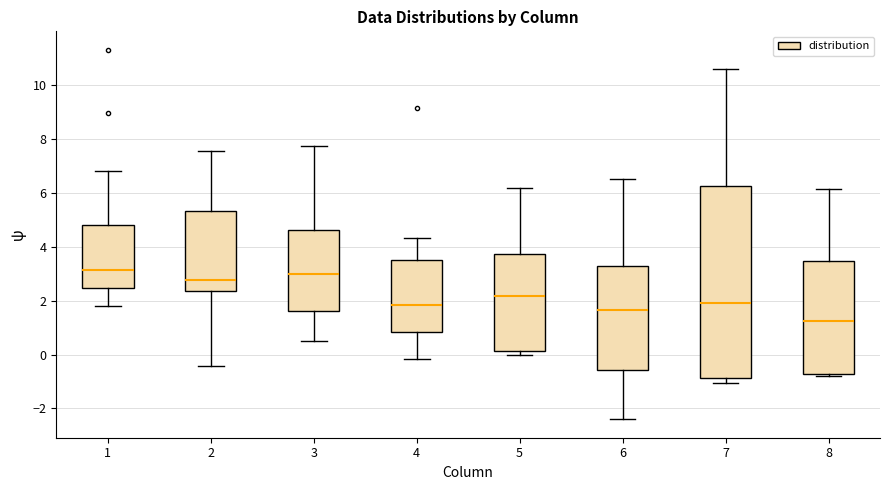

Reading left to right, transcribe this box plot: for each box, give where its median line is, the range the box spans, and where its two whiskers end, as read against the y-axis. The values are not printed on the chart, so give them approximately, as read against the axis.

1: median 3.2, box 2.4 to 4.8, whiskers 1.8 to 6.8
2: median 2.8, box 2.4 to 5.4, whiskers -0.4 to 7.6
3: median 3.0, box 1.6 to 4.6, whiskers 0.4 to 7.8
4: median 1.8, box 0.8 to 3.4, whiskers -0.2 to 4.4
5: median 2.2, box 0.2 to 3.8, whiskers 0.0 to 6.2
6: median 1.6, box -0.6 to 3.2, whiskers -2.4 to 6.6
7: median 2.0, box -0.8 to 6.2, whiskers -1.0 to 10.6
8: median 1.2, box -0.8 to 3.4, whiskers -0.8 (just below the box's lower edge) to 6.2